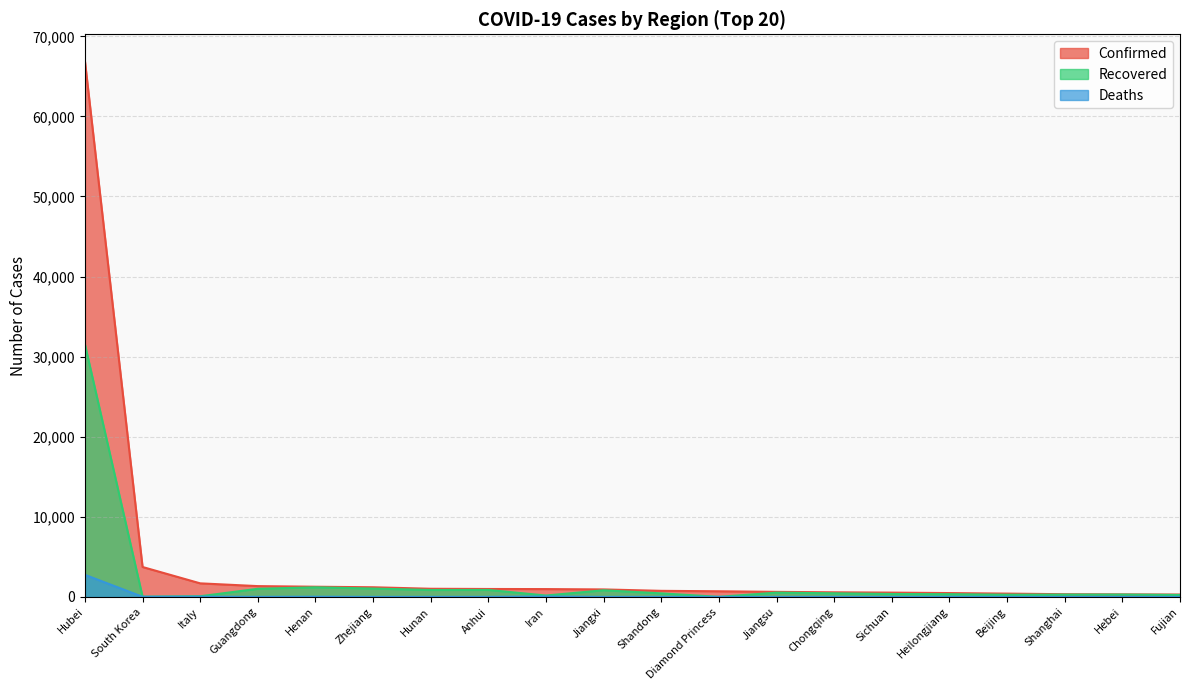

Between Italy and Zhejiang, which is larger?

Italy